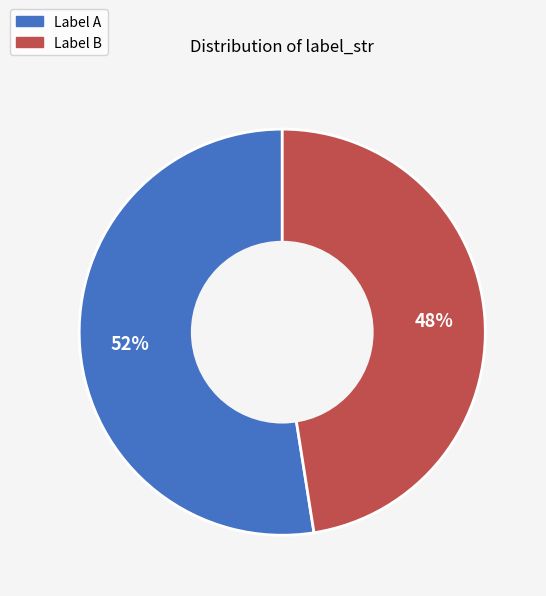

To the nearest percent, what is the average slice percentage?

50%